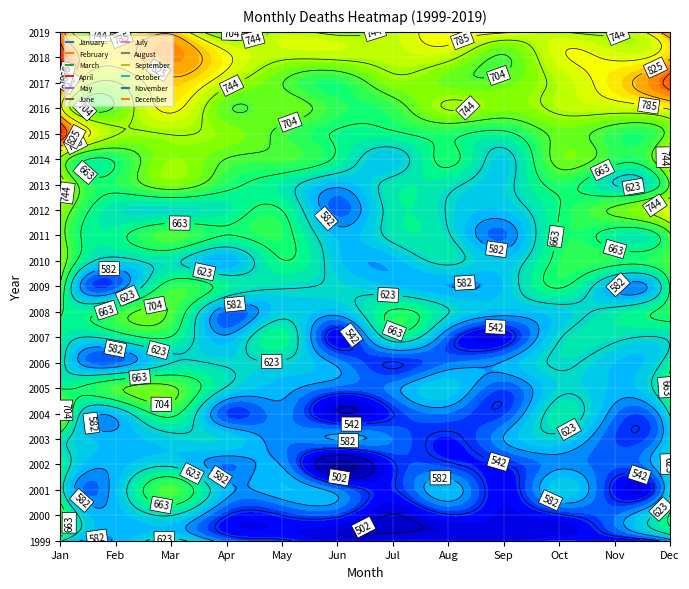

What is the approximate value of February at 20, to the nearest 50?

750